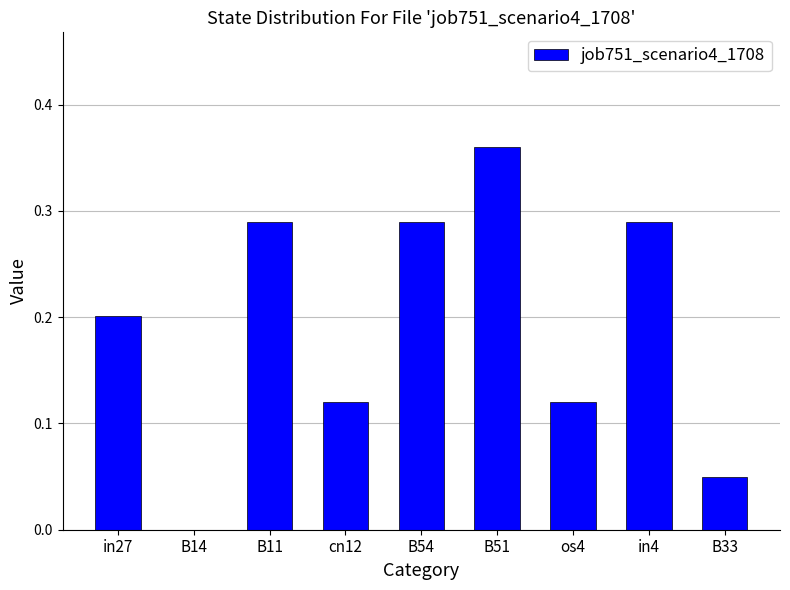

Are the bars horizontal?

No